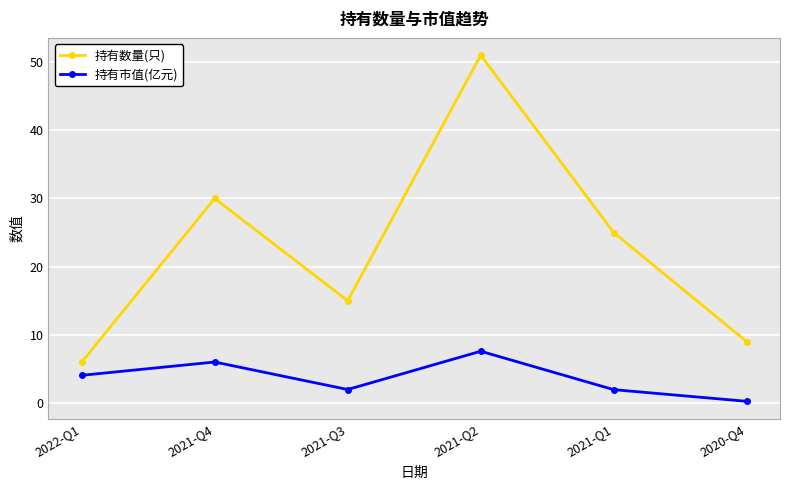

How many lines are shown in the chart?

2